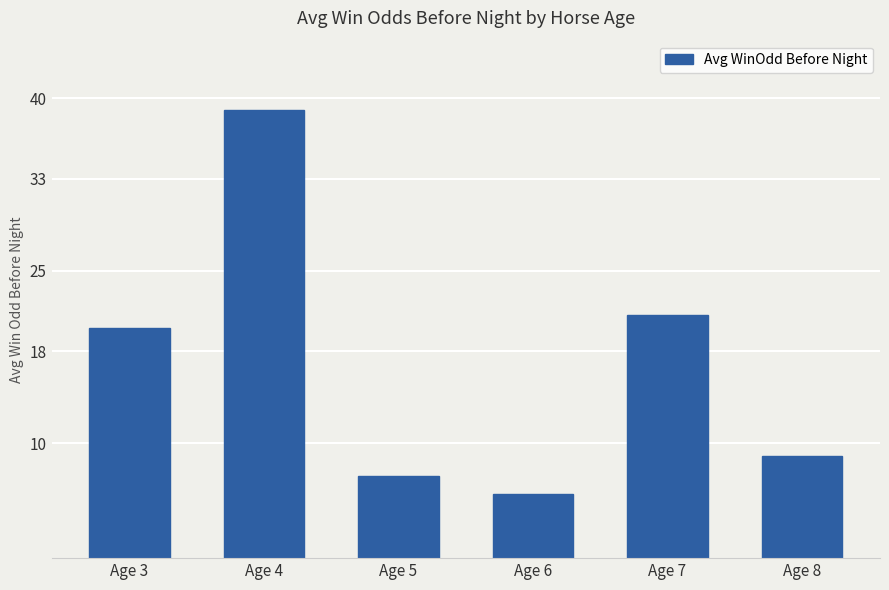

Reading right to left, extract all data points from this chart.

Age 8=8.9	Age 7=21.2	Age 6=5.6	Age 5=7.1	Age 4=39.0	Age 3=20.0